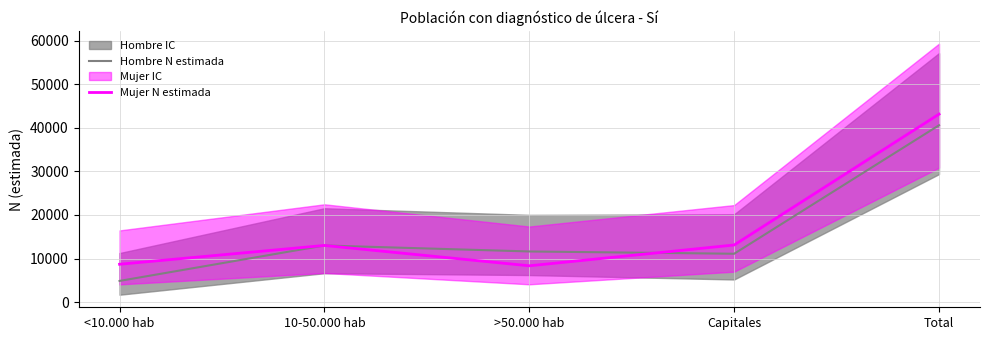

The Mujer N estimada series shows 8330 at >50.000 hab. True or false?

True